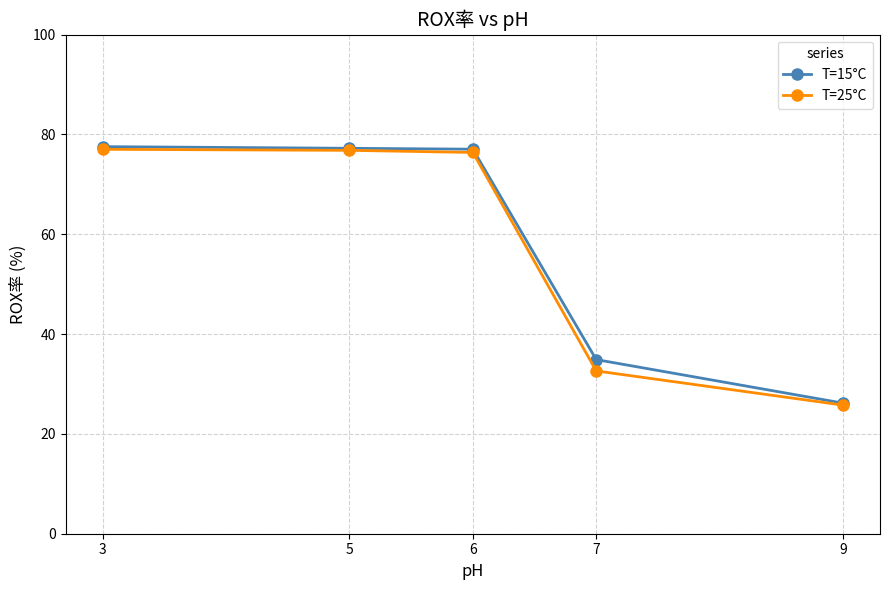

Is the value of T=15°C at 6 greater than the value of T=25°C at 7?

Yes